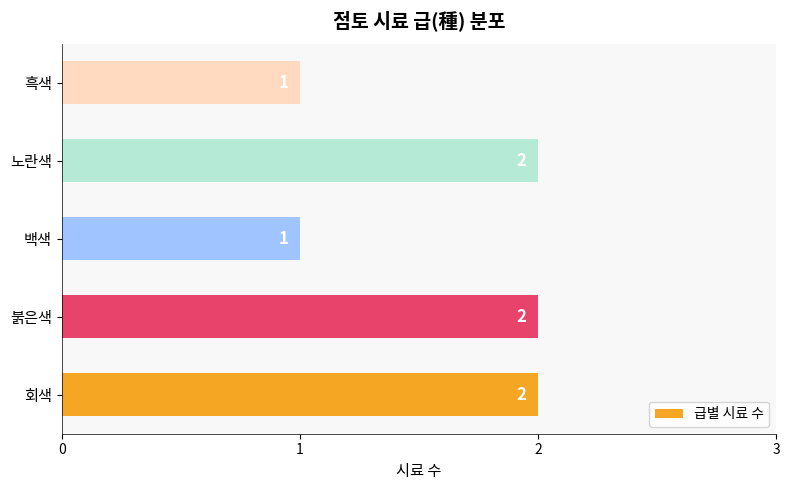

The chart shows a value of 2 at 회색. True or false?

True